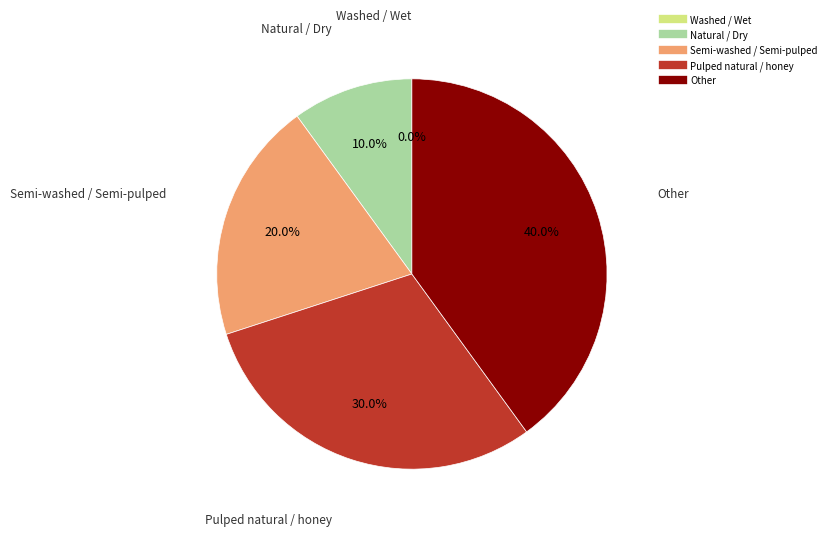

Which has a higher value, Semi-washed / Semi-pulped or Pulped natural / honey?

Pulped natural / honey